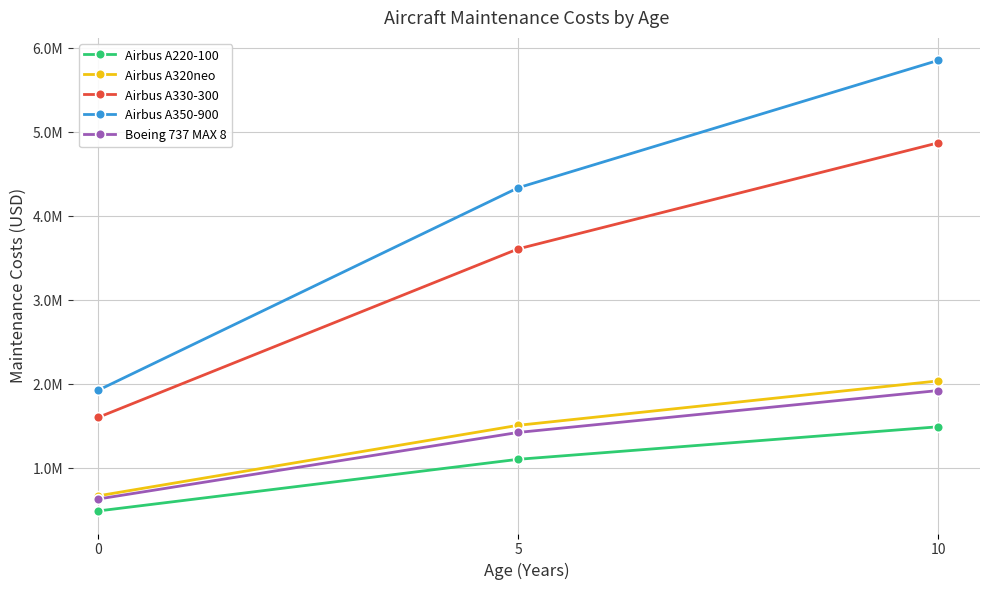

What is the value of the Boeing 737 MAX 8 point at the 1st from the left?

634144.0